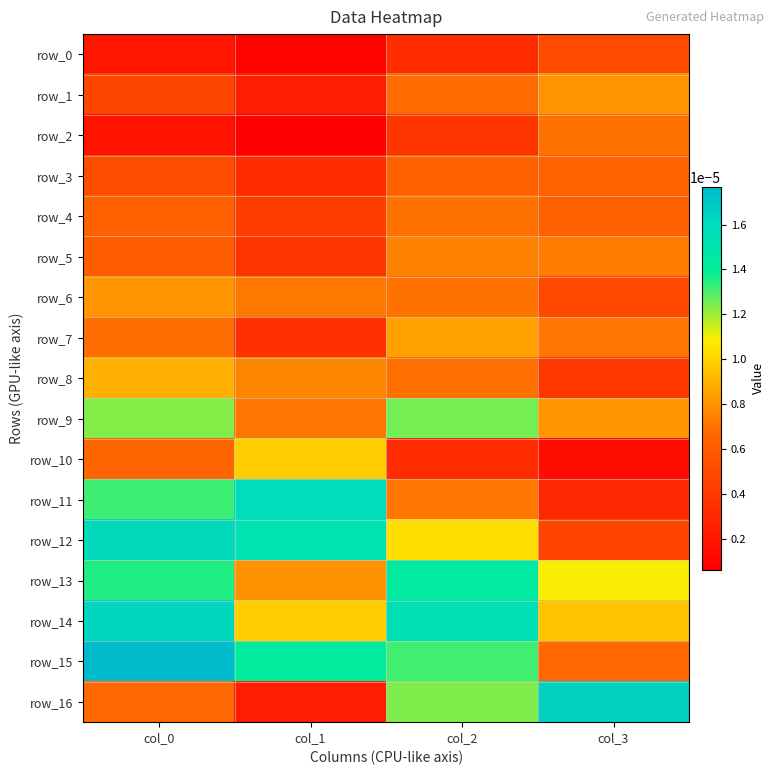

Count the row_15 values in the range 0 to 1.

4